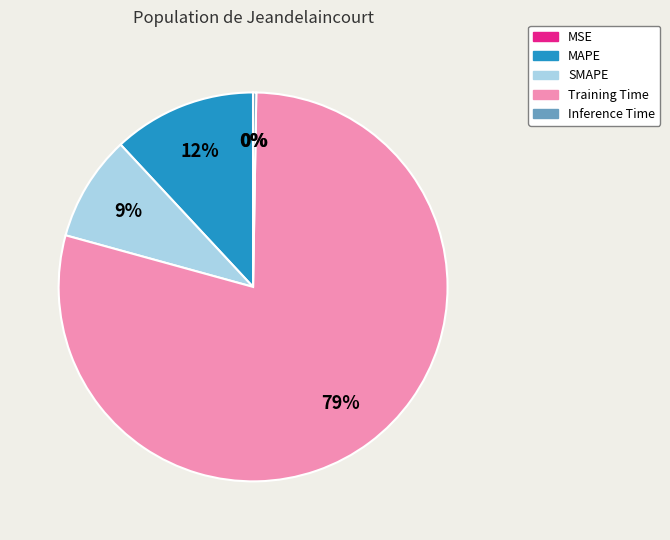

The Training Time slice represents 69% of the pie. True or false?

False